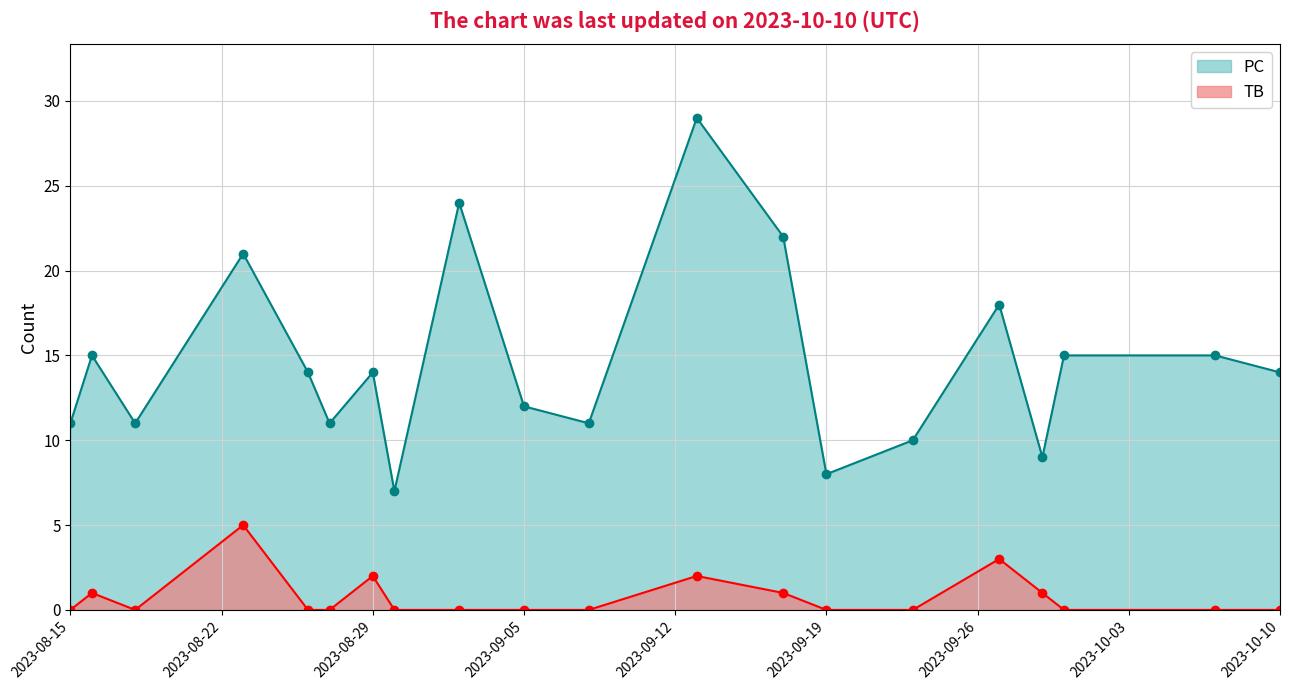

What is the sum of all PC values?

291